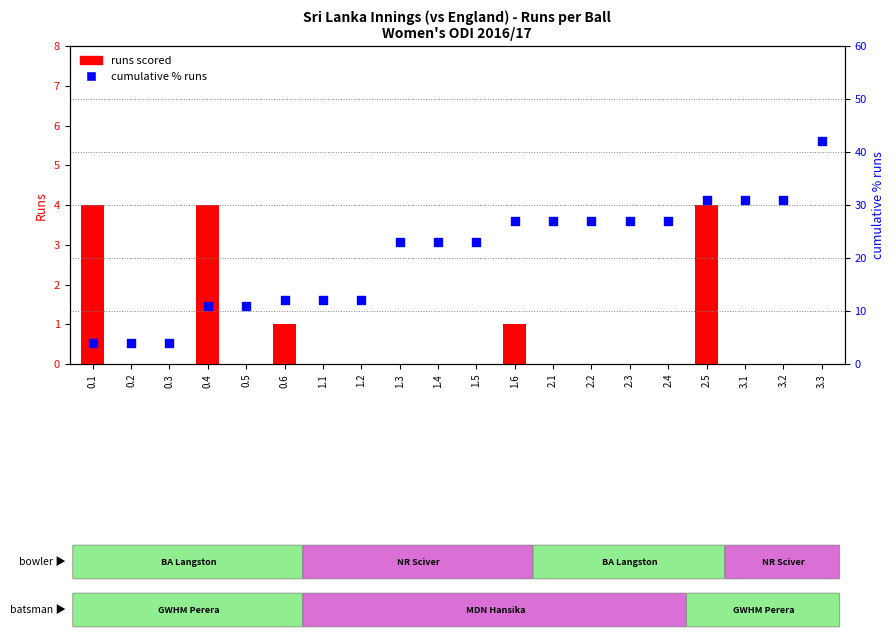

What is the total value across all series at 1.4?

23